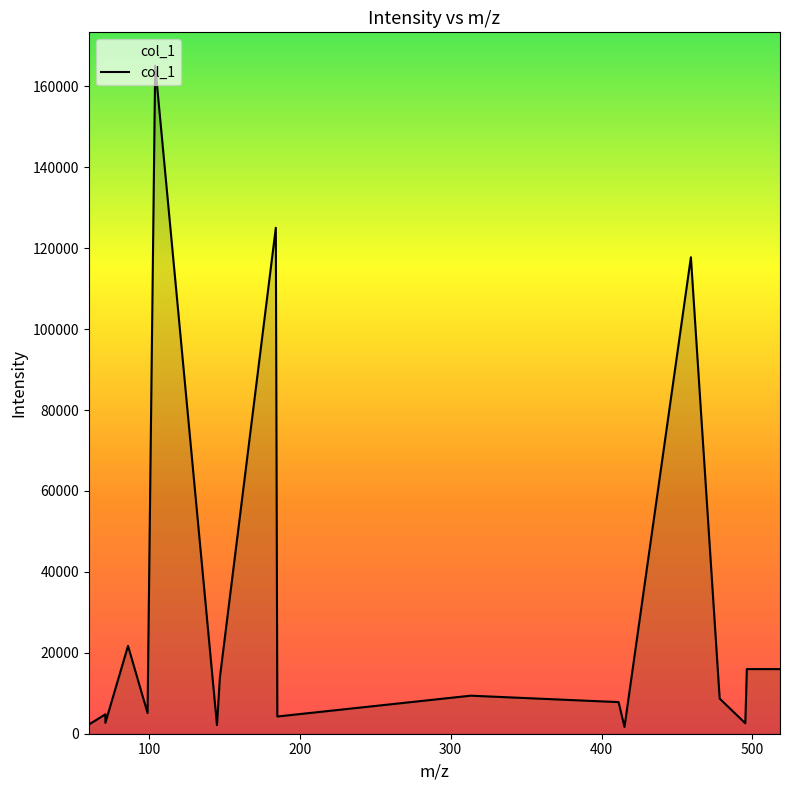

What is the difference between the maximum and minimum values?

163421.4